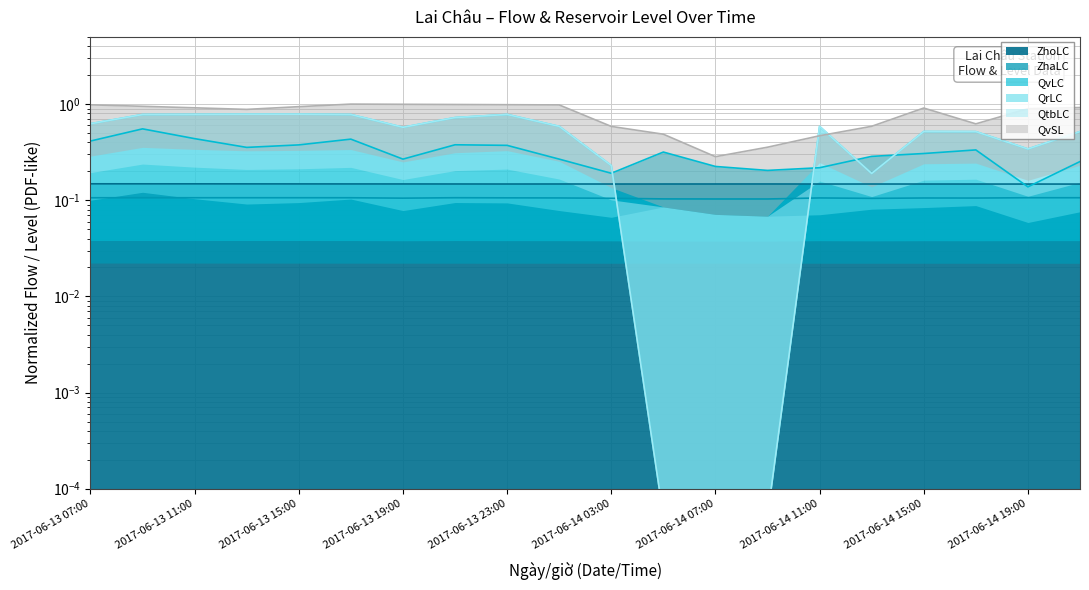

Reading right to left, what are all the values shown in this chart?

ZhoLC: 2017-06-14 21:00=0.1	2017-06-14 19:00=0.1	2017-06-14 17:00=0.1	2017-06-14 15:00=0.1	2017-06-14 13:00=0.1	2017-06-14 11:00=0.1	2017-06-14 09:00=0.1	2017-06-14 07:00=0.1	2017-06-14 05:00=0.1	2017-06-14 03:00=0.1	2017-06-14 01:00=0.1	2017-06-13 23:00=0.1	2017-06-13 21:00=0.1	2017-06-13 19:00=0.1	2017-06-13 17:00=0.1	2017-06-13 15:00=0.1	2017-06-13 13:00=0.1	2017-06-13 11:00=0.1	2017-06-13 09:00=0.1	2017-06-13 07:00=0.1
ZhaLC: 2017-06-14 21:00=0.1	2017-06-14 19:00=0.1	2017-06-14 17:00=0.1	2017-06-14 15:00=0.1	2017-06-14 13:00=0.1	2017-06-14 11:00=0.1	2017-06-14 09:00=0.1	2017-06-14 07:00=0.1	2017-06-14 05:00=0.1	2017-06-14 03:00=0.1	2017-06-14 01:00=0.1	2017-06-13 23:00=0.1	2017-06-13 21:00=0.1	2017-06-13 19:00=0.1	2017-06-13 17:00=0.1	2017-06-13 15:00=0.1	2017-06-13 13:00=0.1	2017-06-13 11:00=0.1	2017-06-13 09:00=0.1	2017-06-13 07:00=0.1
QvLC: 2017-06-14 21:00=0.3	2017-06-14 19:00=0.1	2017-06-14 17:00=0.3	2017-06-14 15:00=0.3	2017-06-14 13:00=0.3	2017-06-14 11:00=0.2	2017-06-14 09:00=0.2	2017-06-14 07:00=0.2	2017-06-14 05:00=0.3	2017-06-14 03:00=0.2	2017-06-14 01:00=0.3	2017-06-13 23:00=0.4	2017-06-13 21:00=0.4	2017-06-13 19:00=0.3	2017-06-13 17:00=0.4	2017-06-13 15:00=0.4	2017-06-13 13:00=0.4	2017-06-13 11:00=0.4	2017-06-13 09:00=0.6	2017-06-13 07:00=0.4
QrLC: 2017-06-14 21:00=0.5	2017-06-14 19:00=0.3	2017-06-14 17:00=0.5	2017-06-14 15:00=0.5	2017-06-14 13:00=0.2	2017-06-14 11:00=0.6	2017-06-14 09:00=0.0	2017-06-14 07:00=0.0	2017-06-14 05:00=0.0	2017-06-14 03:00=0.2	2017-06-14 01:00=0.6	2017-06-13 23:00=0.8	2017-06-13 21:00=0.7	2017-06-13 19:00=0.6	2017-06-13 17:00=0.8	2017-06-13 15:00=0.8	2017-06-13 13:00=0.8	2017-06-13 11:00=0.8	2017-06-13 09:00=0.8	2017-06-13 07:00=0.6
QtbLC: 2017-06-14 21:00=0.5	2017-06-14 19:00=0.3	2017-06-14 17:00=0.5	2017-06-14 15:00=0.5	2017-06-14 13:00=0.2	2017-06-14 11:00=0.6	2017-06-14 09:00=0.0	2017-06-14 07:00=0.0	2017-06-14 05:00=0.0	2017-06-14 03:00=0.2	2017-06-14 01:00=0.6	2017-06-13 23:00=0.8	2017-06-13 21:00=0.7	2017-06-13 19:00=0.6	2017-06-13 17:00=0.8	2017-06-13 15:00=0.8	2017-06-13 13:00=0.8	2017-06-13 11:00=0.8	2017-06-13 09:00=0.8	2017-06-13 07:00=0.6
QvSL: 2017-06-14 21:00=0.9	2017-06-14 19:00=0.9	2017-06-14 17:00=0.6	2017-06-14 15:00=0.9	2017-06-14 13:00=0.6	2017-06-14 11:00=0.5	2017-06-14 09:00=0.4	2017-06-14 07:00=0.3	2017-06-14 05:00=0.5	2017-06-14 03:00=0.6	2017-06-14 01:00=1.0	2017-06-13 23:00=1.0	2017-06-13 21:00=1.0	2017-06-13 19:00=1.0	2017-06-13 17:00=1.0	2017-06-13 15:00=0.9	2017-06-13 13:00=0.9	2017-06-13 11:00=0.9	2017-06-13 09:00=0.9	2017-06-13 07:00=1.0